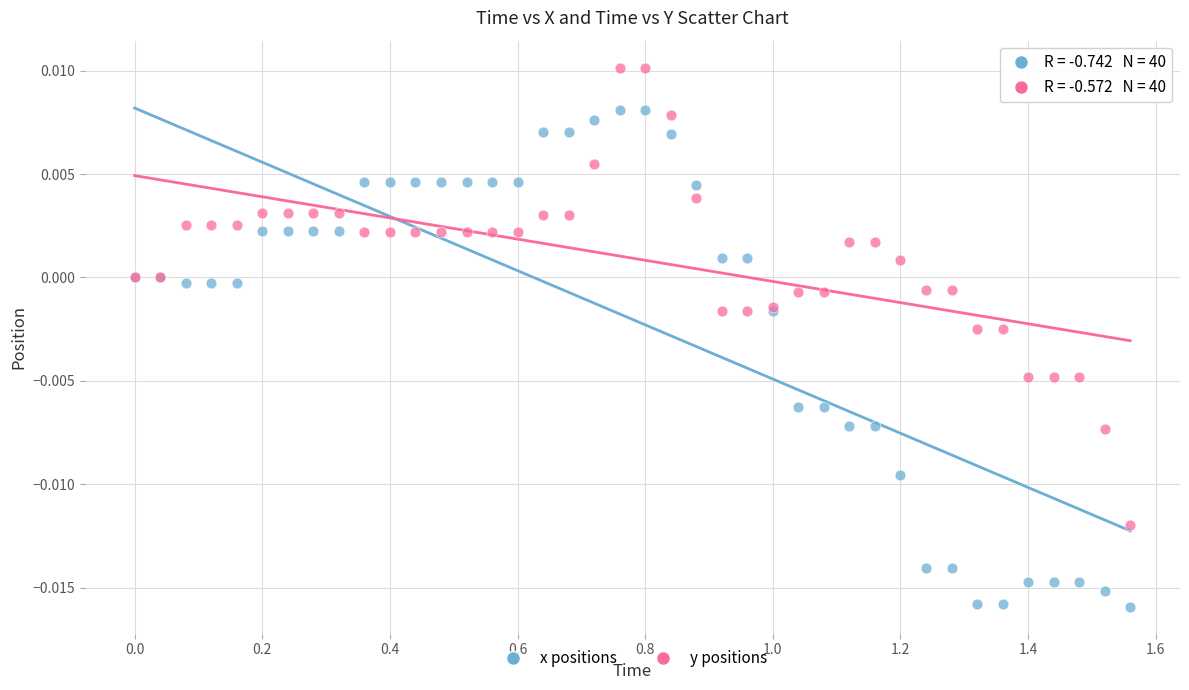

What is the X range (max minus min) for the scatter plot?

1.6